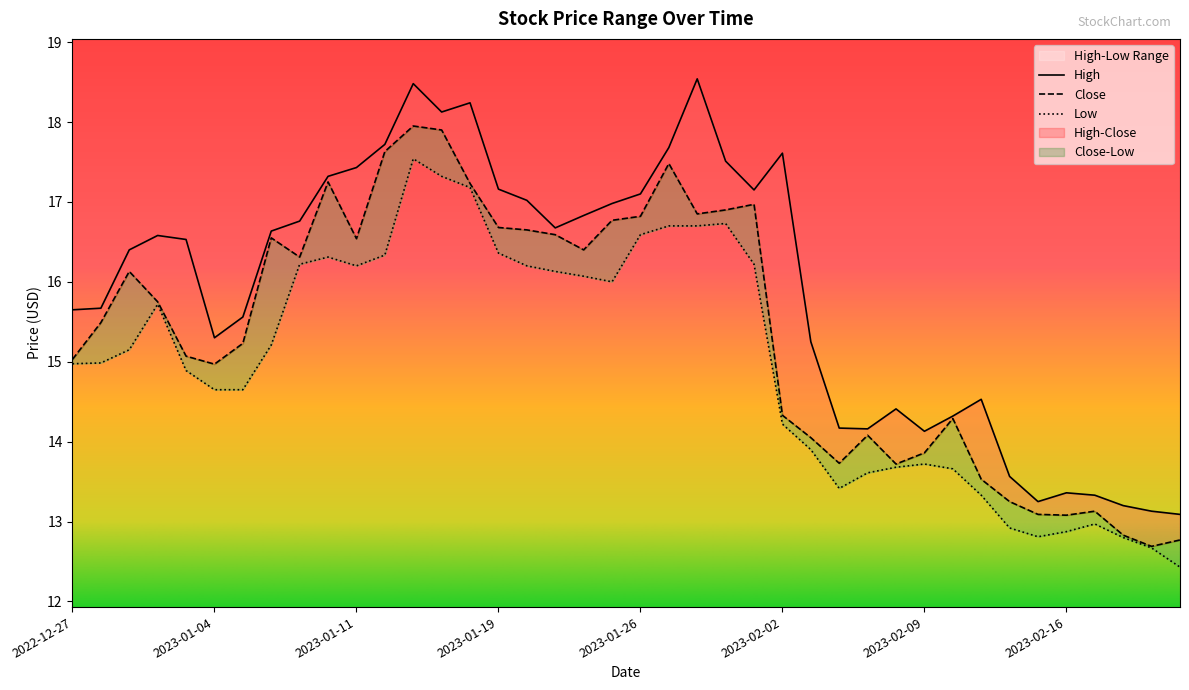

What is the smallest value displayed?

12.4